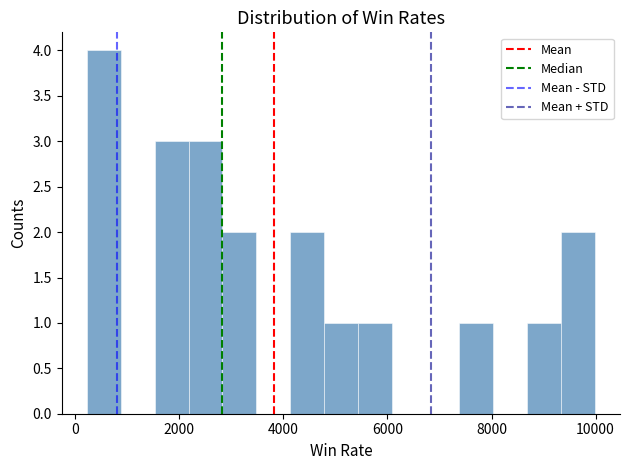

Around what value on the x-axis is the tallest bar? Give the approximate position of its centre, as read against the axis.

600